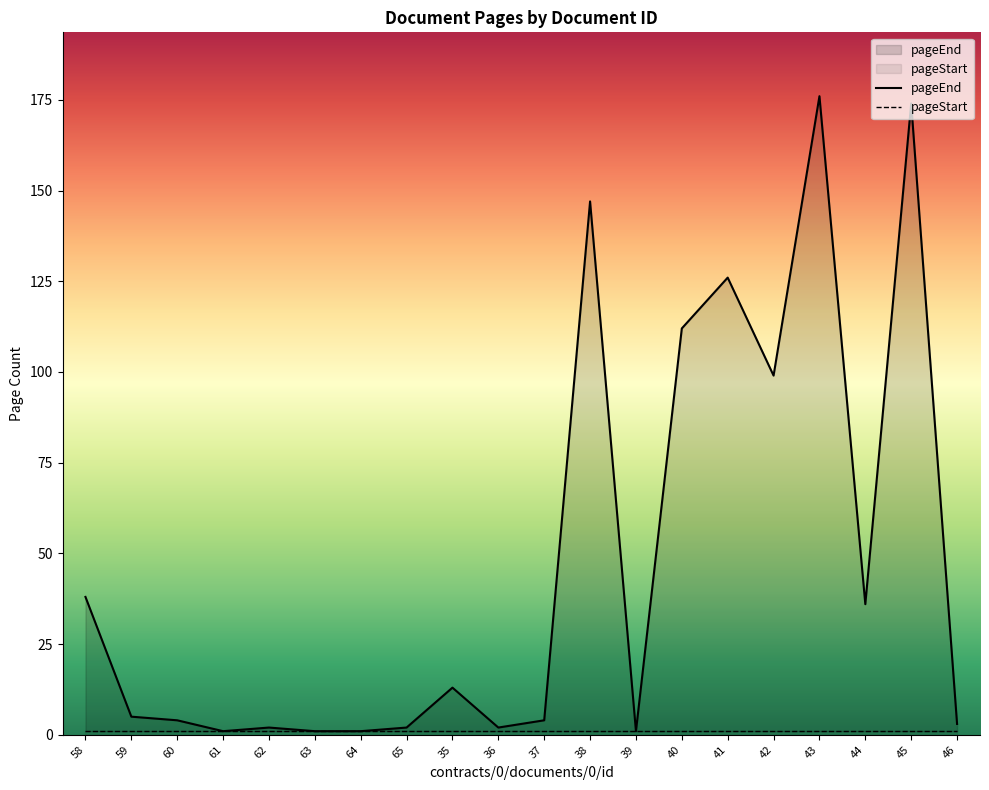

True or false: the data shows 2 at 59.

False